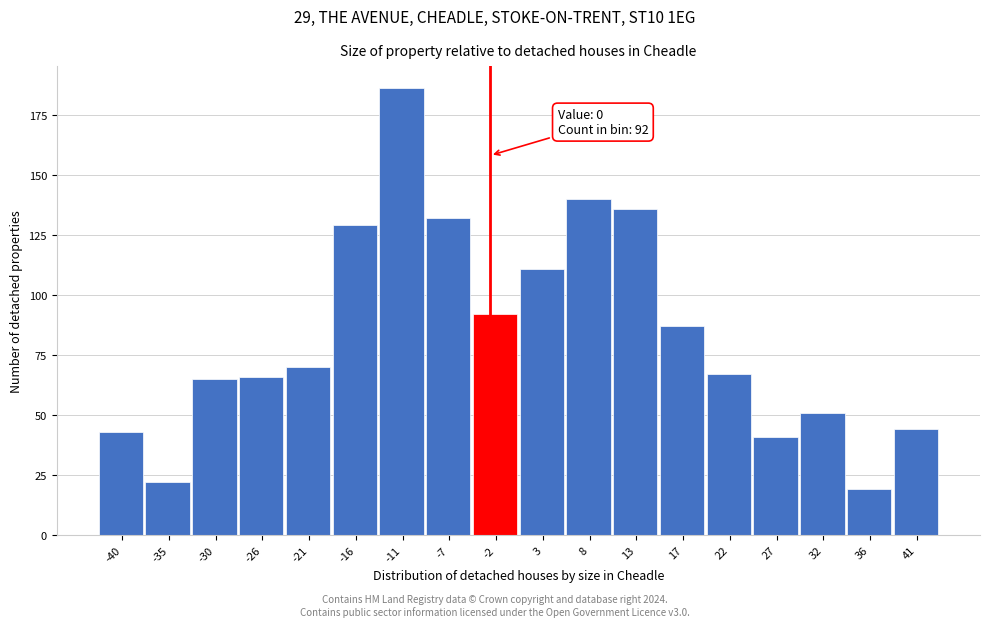

Reading left to right, what are all the values shown in this chart?

43	22	65	66	70	129	186	132	92	111	140	136	87	67	41	51	19	44